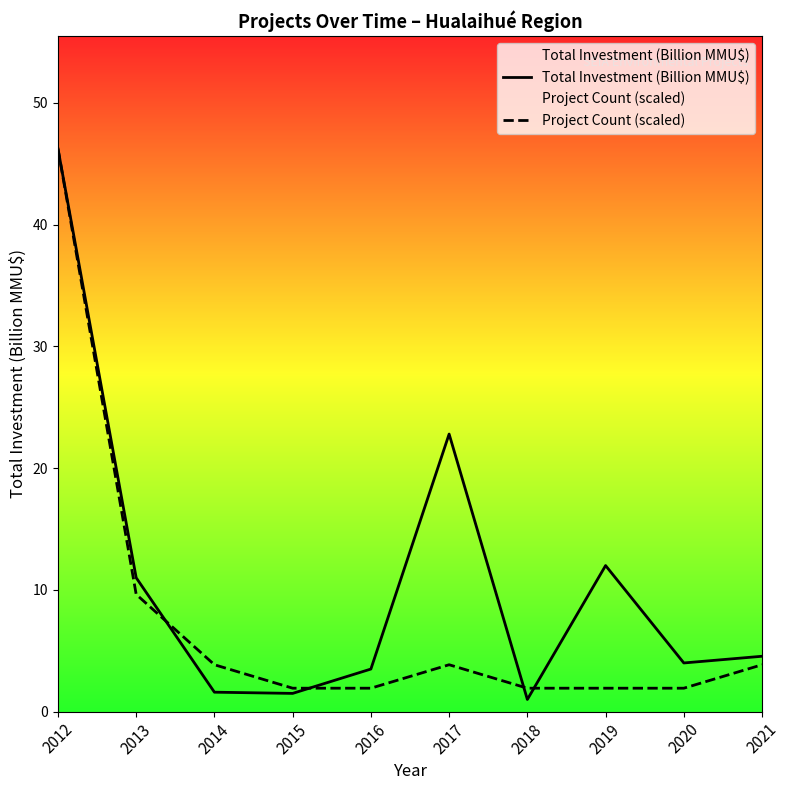

At which label does Project Count (scaled) first exceed 3?

2012